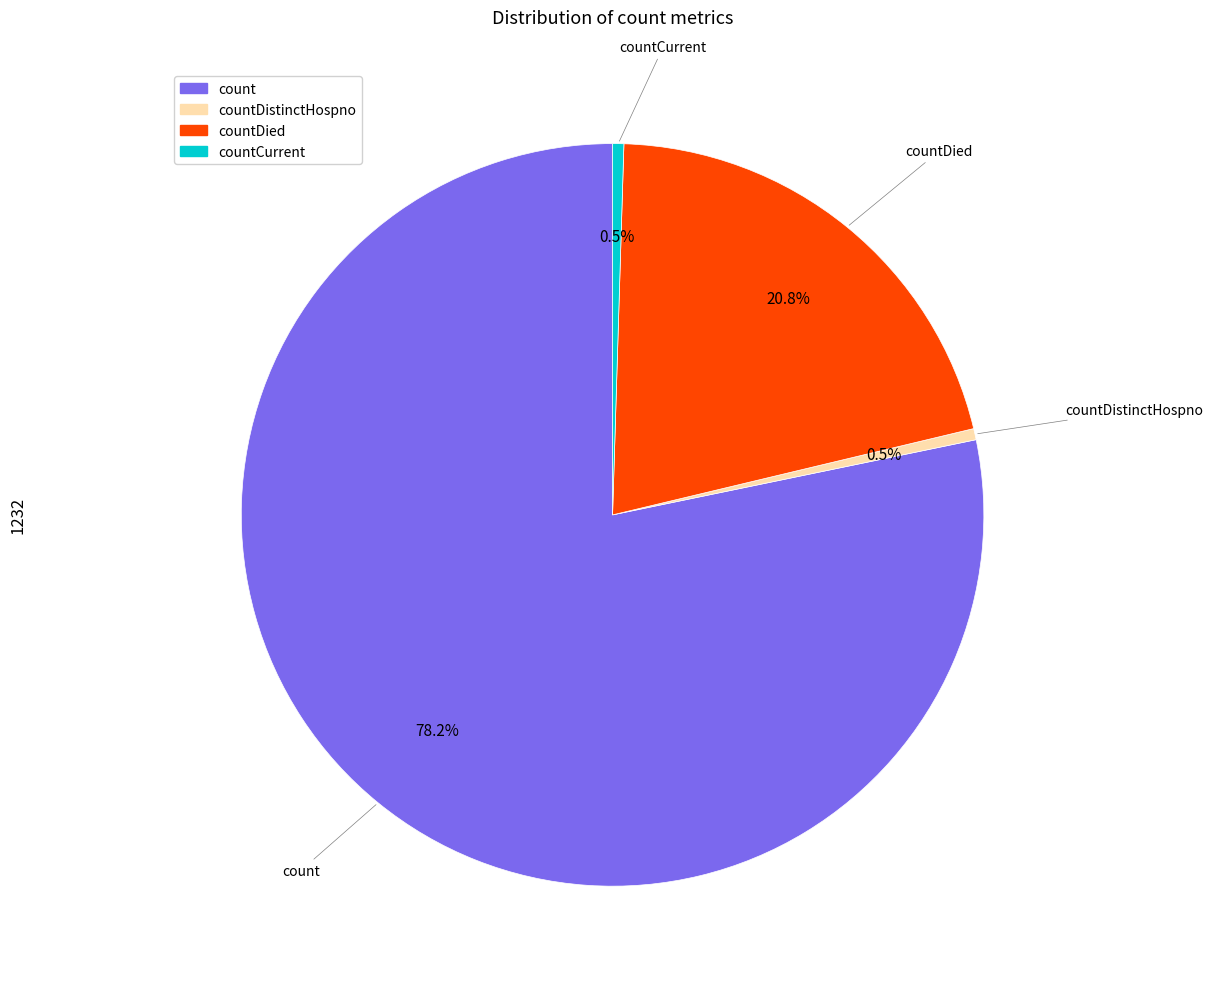

Does any single category account for the majority?

Yes